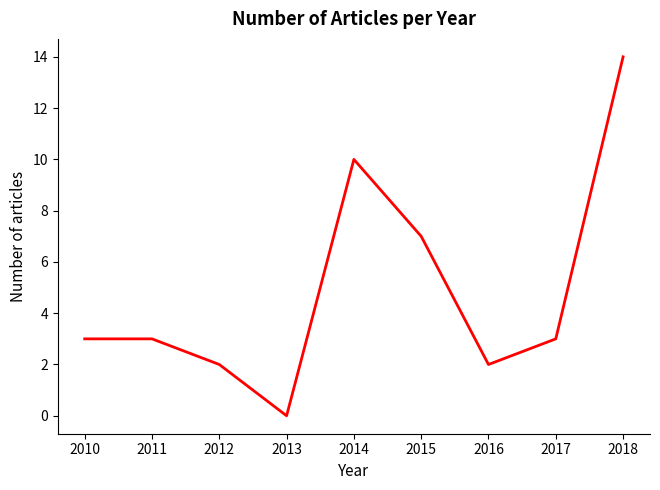

Where is the first local minimum?

2013